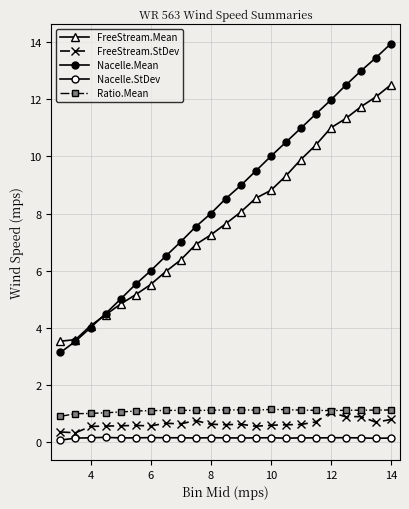

How many data points in FreeStream.Mean are above 7?

13